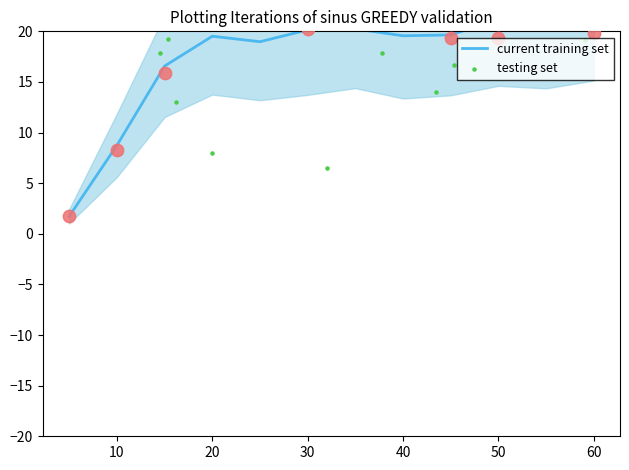

Is the value of 6.0 at 40.0 greater than the value of 5.0 at 45.0?

Yes